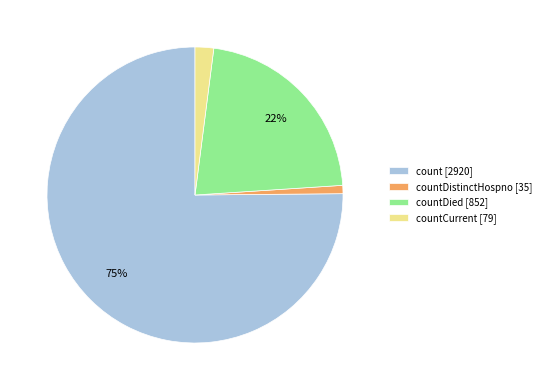

Is the sum of countCurrent [79] and count [2920] greater than half?

Yes